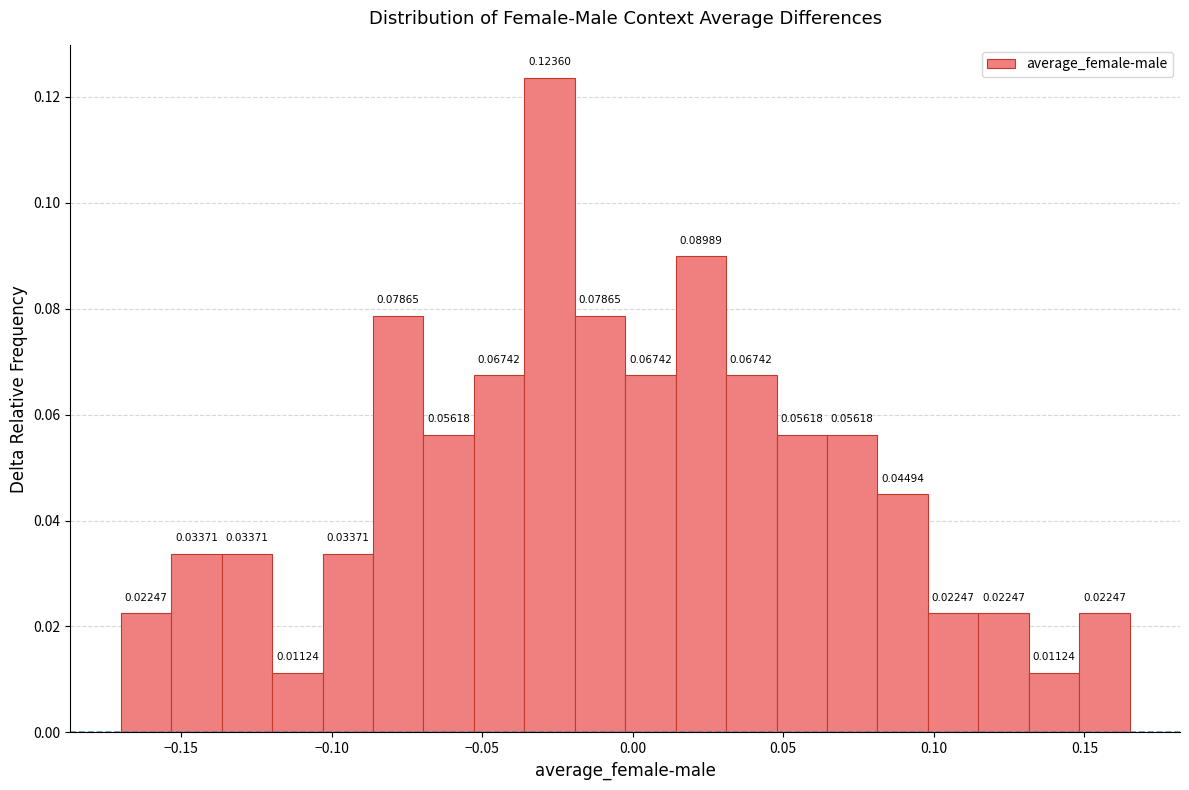

Read against the x-axis, roughly where is the centre of the tallest bar?

-0.030